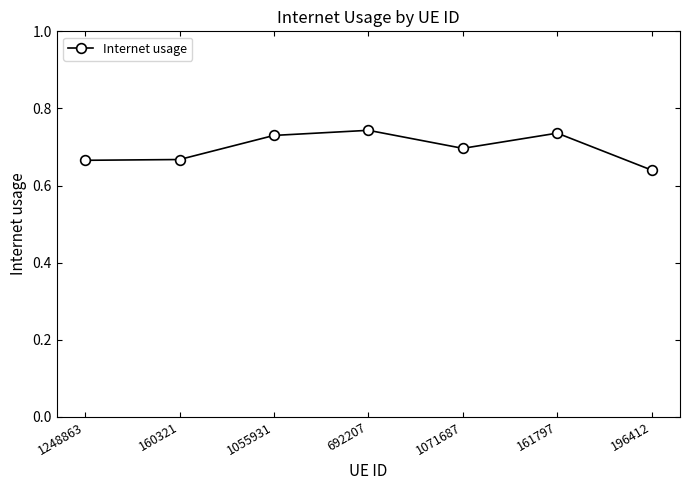

What position from the left is 1055931?

3